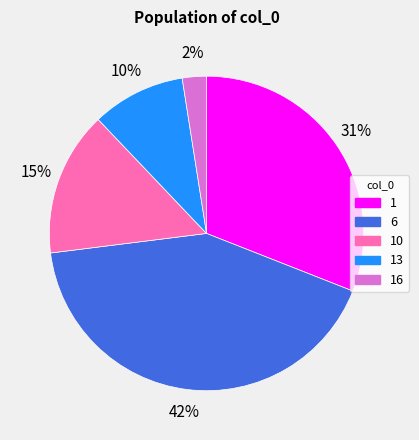

The 6 slice represents 42% of the pie. True or false?

True